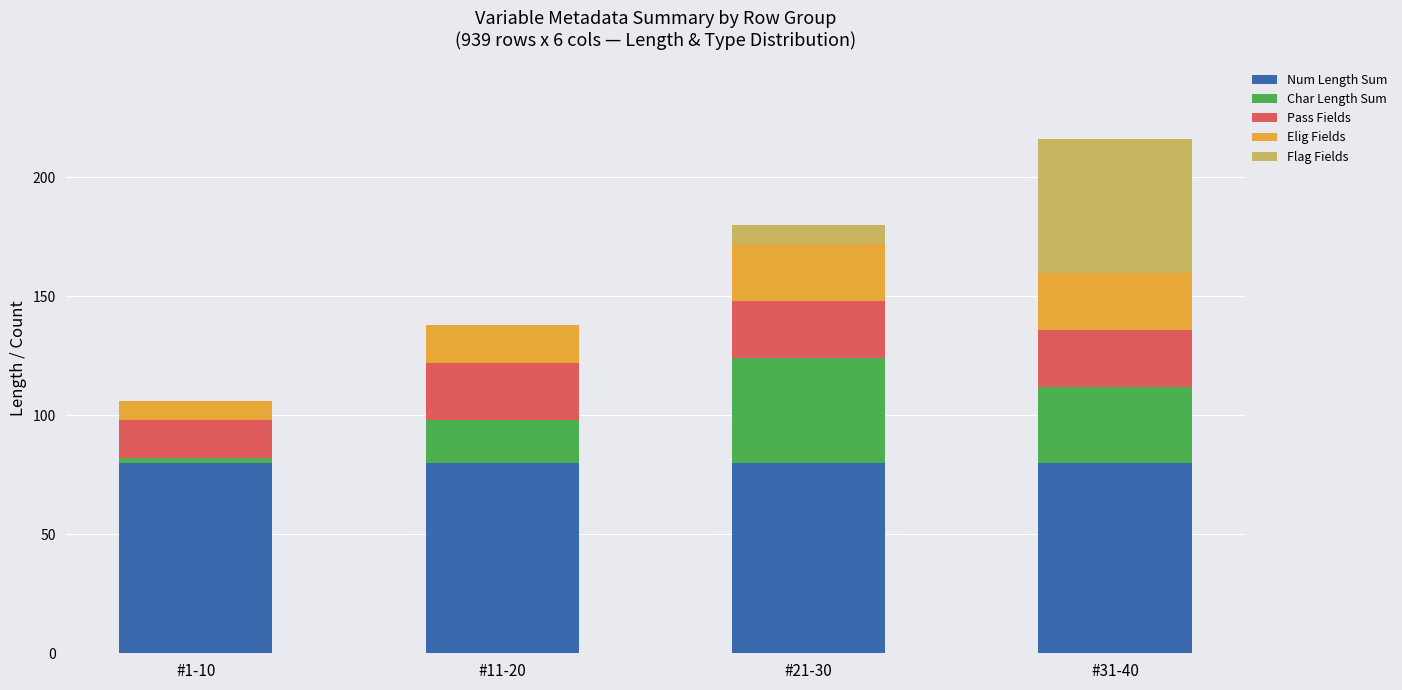

What is the highest value of the Num Length Sum series?

80